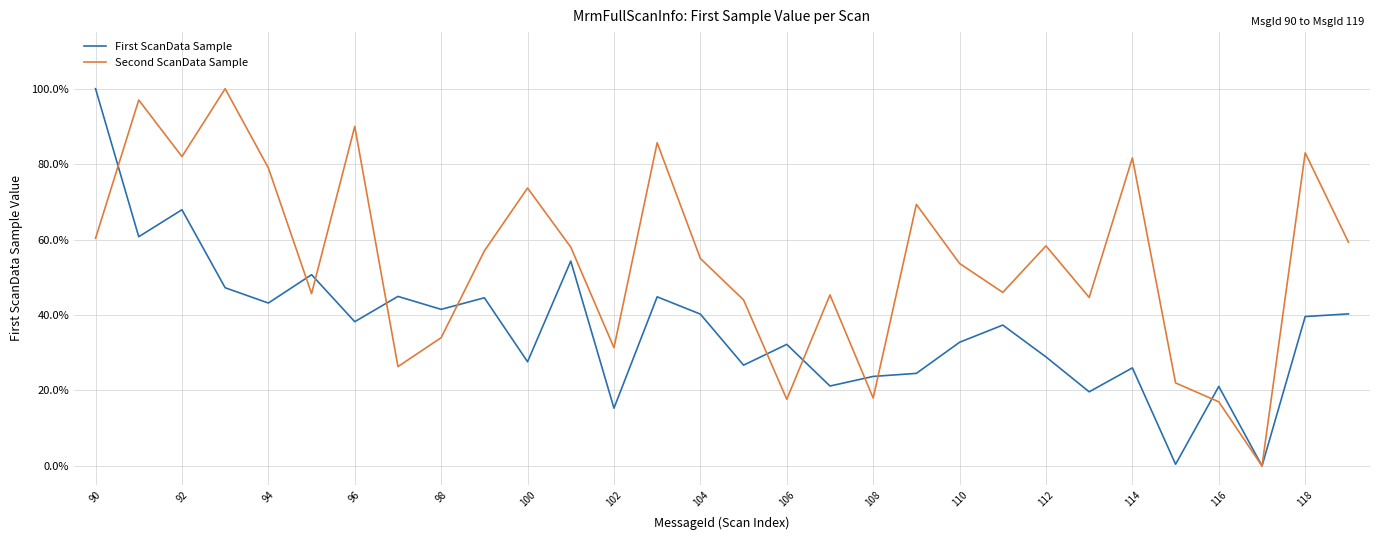

Count the number of categories in the chart.

30